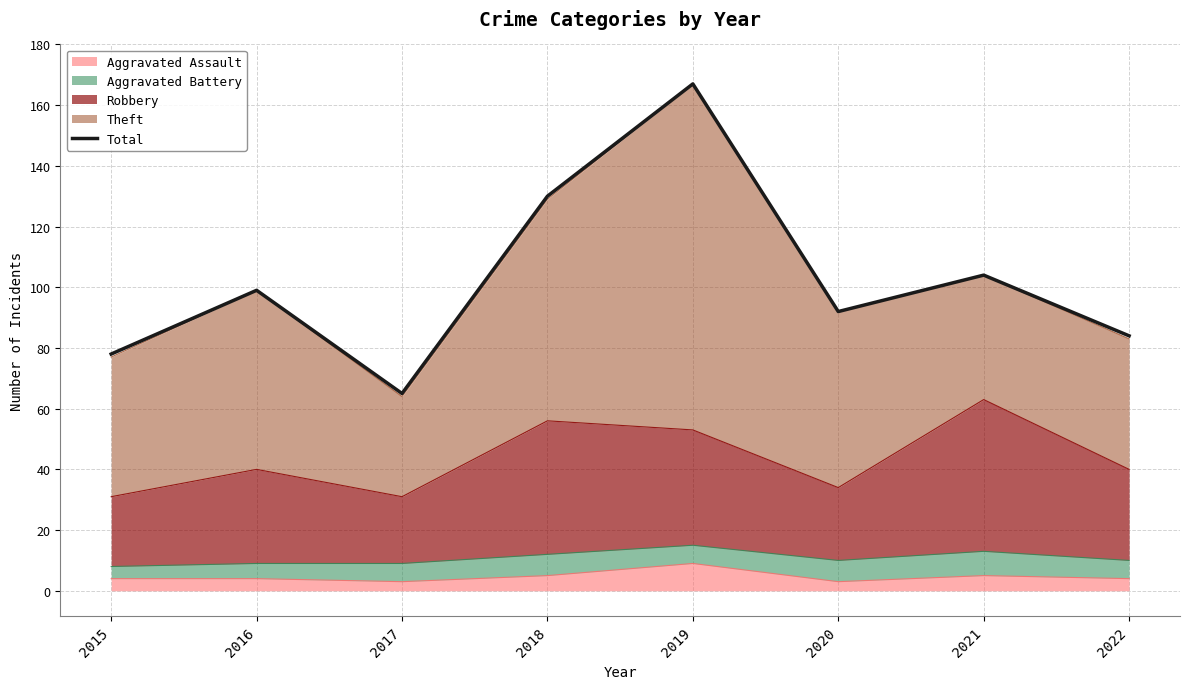

Which category has the lowest value across all series?

2017